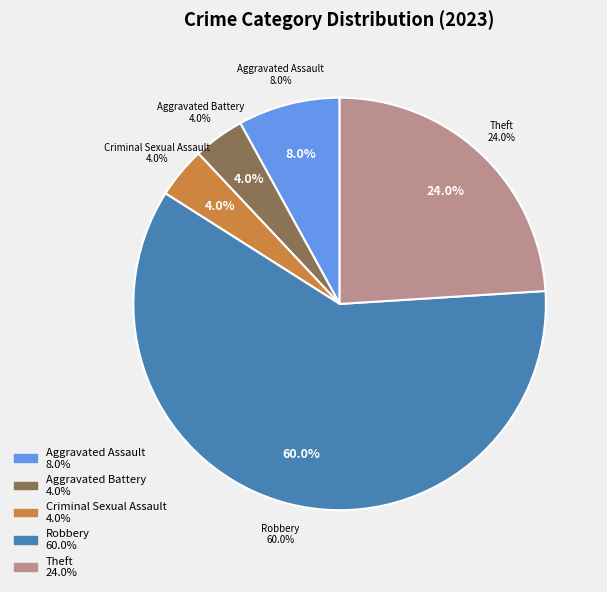

Does Robbery represent more than half of the total?

Yes